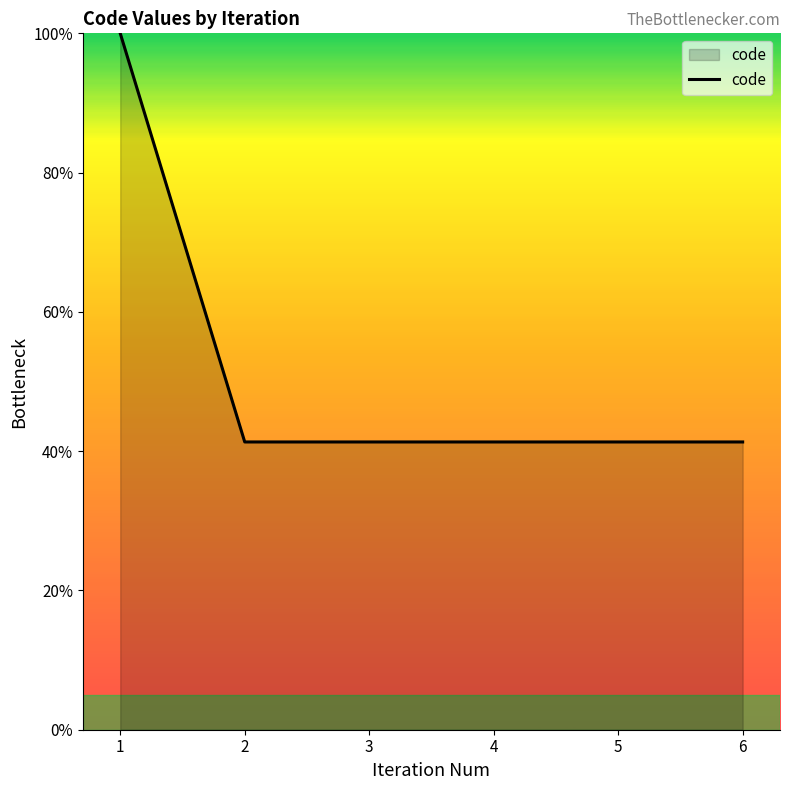

What is the average value?

51.1